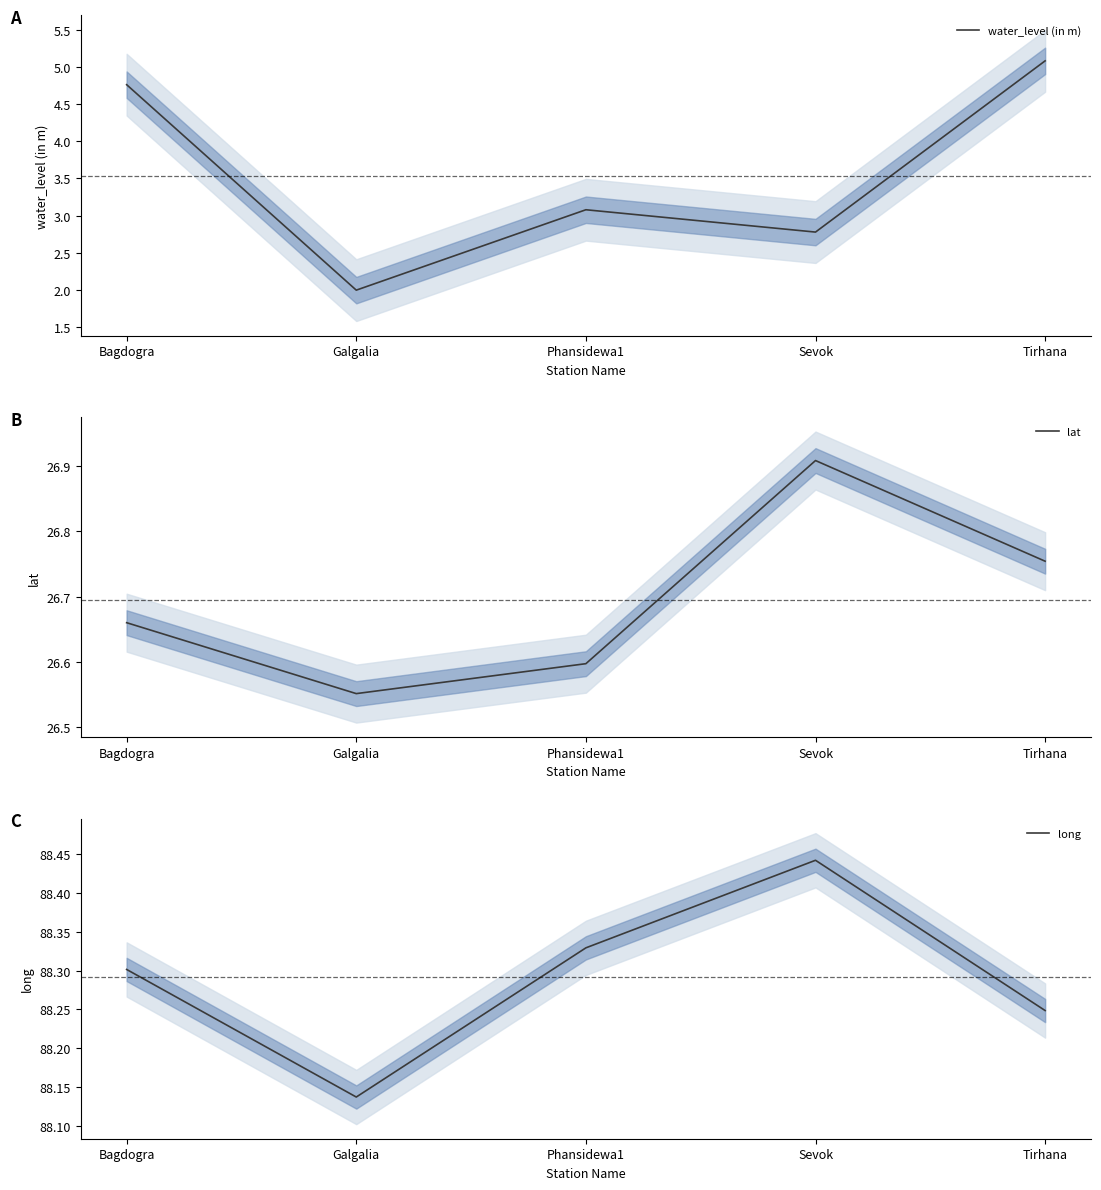

Rank the series at Tirhana from highest to lowest value.

long, lat, water_level (in m)